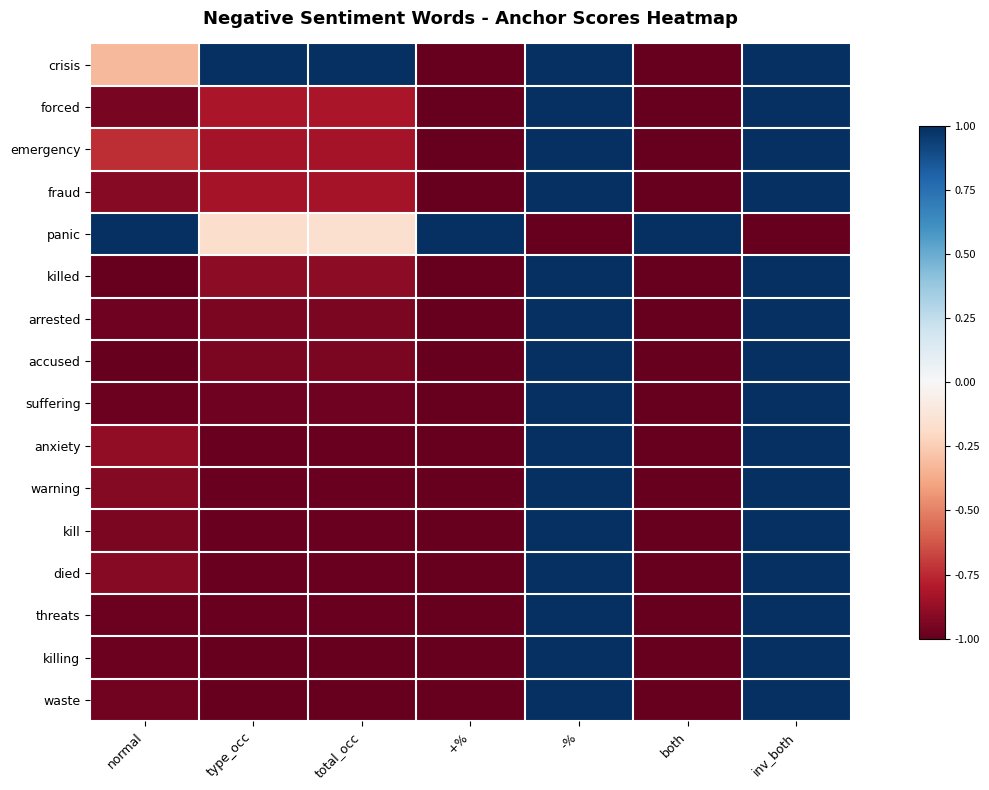

What is the difference between the highest and lowest values at inv_both?

2.0